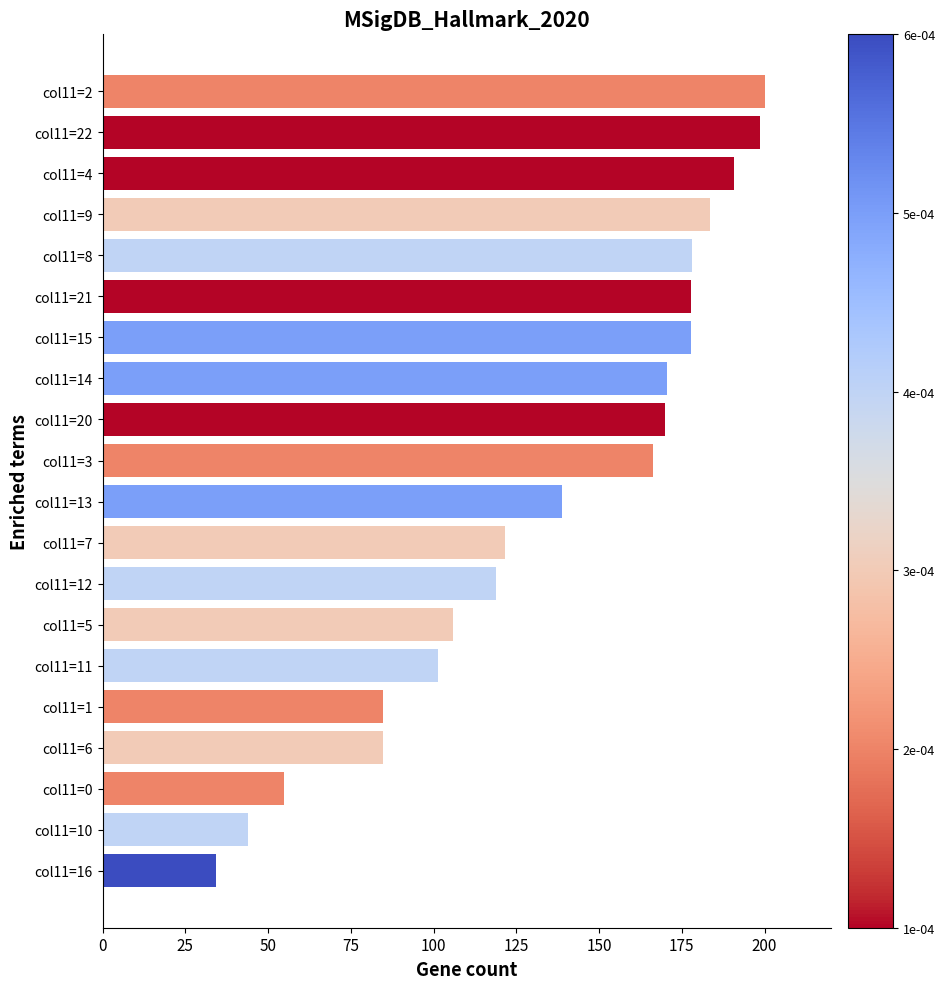

What is the difference between the second highest and minimum values?

164.3